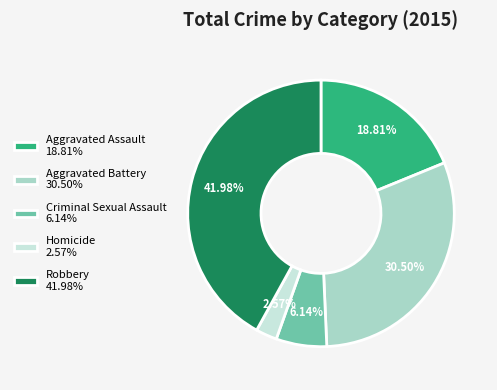

To the nearest percent, what is the combined percentage of Aggravated Battery and Robbery?

72%